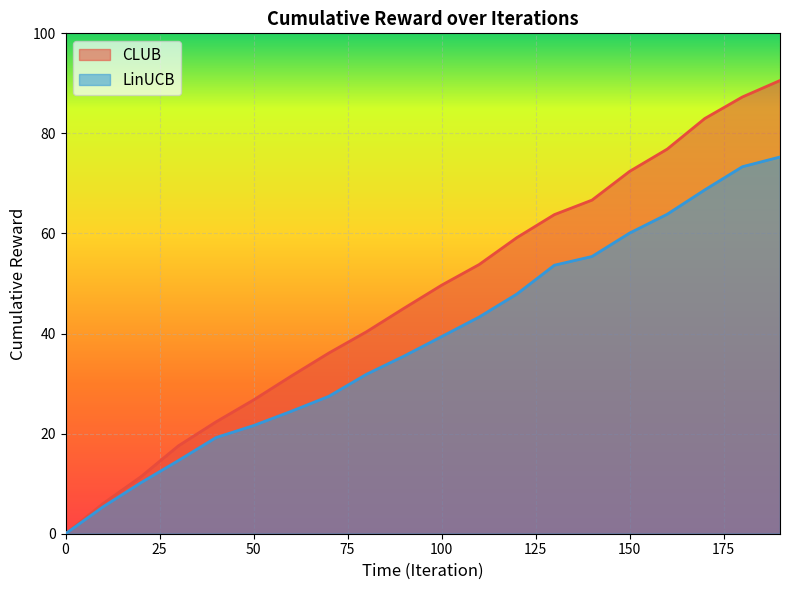

True or false: LinUCB and CLUB intersect in this chart.

False